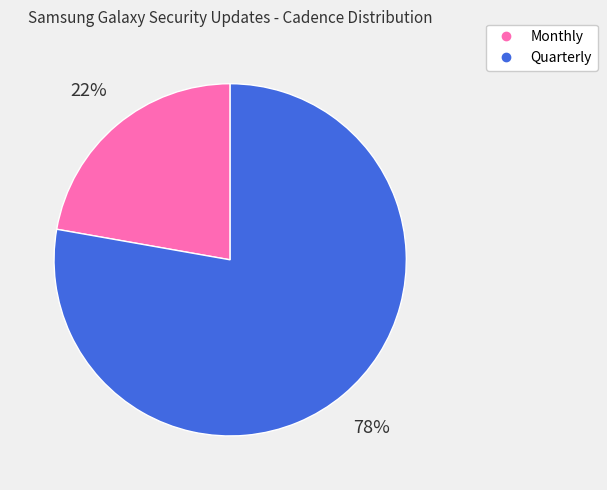

True or false: Quarterly accounts for 78% of the total.

True